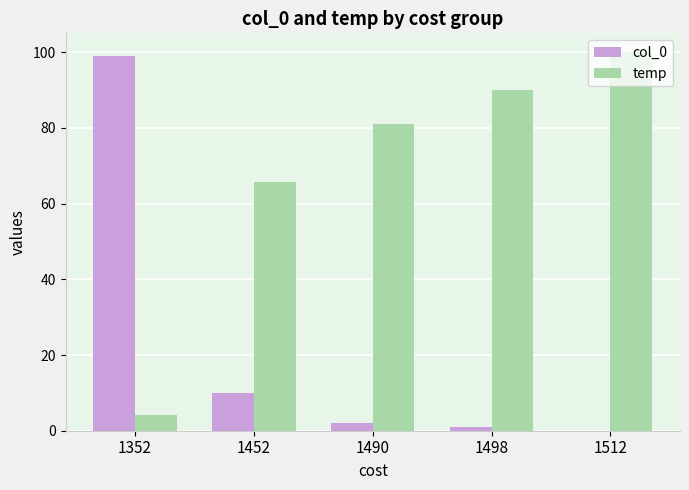

Which series has the largest total across all categories?

temp